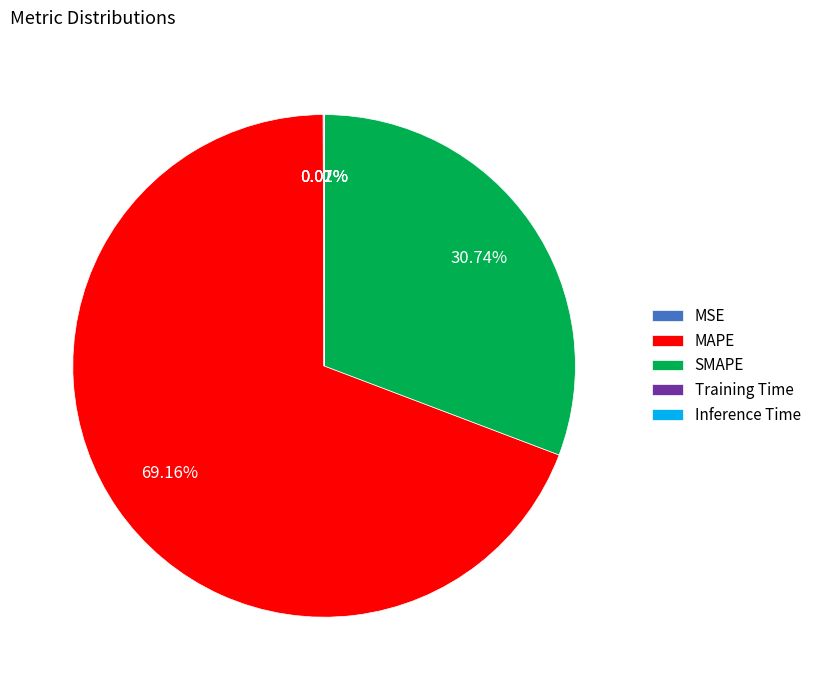

Is the sum of SMAPE and MAPE greater than half?

Yes